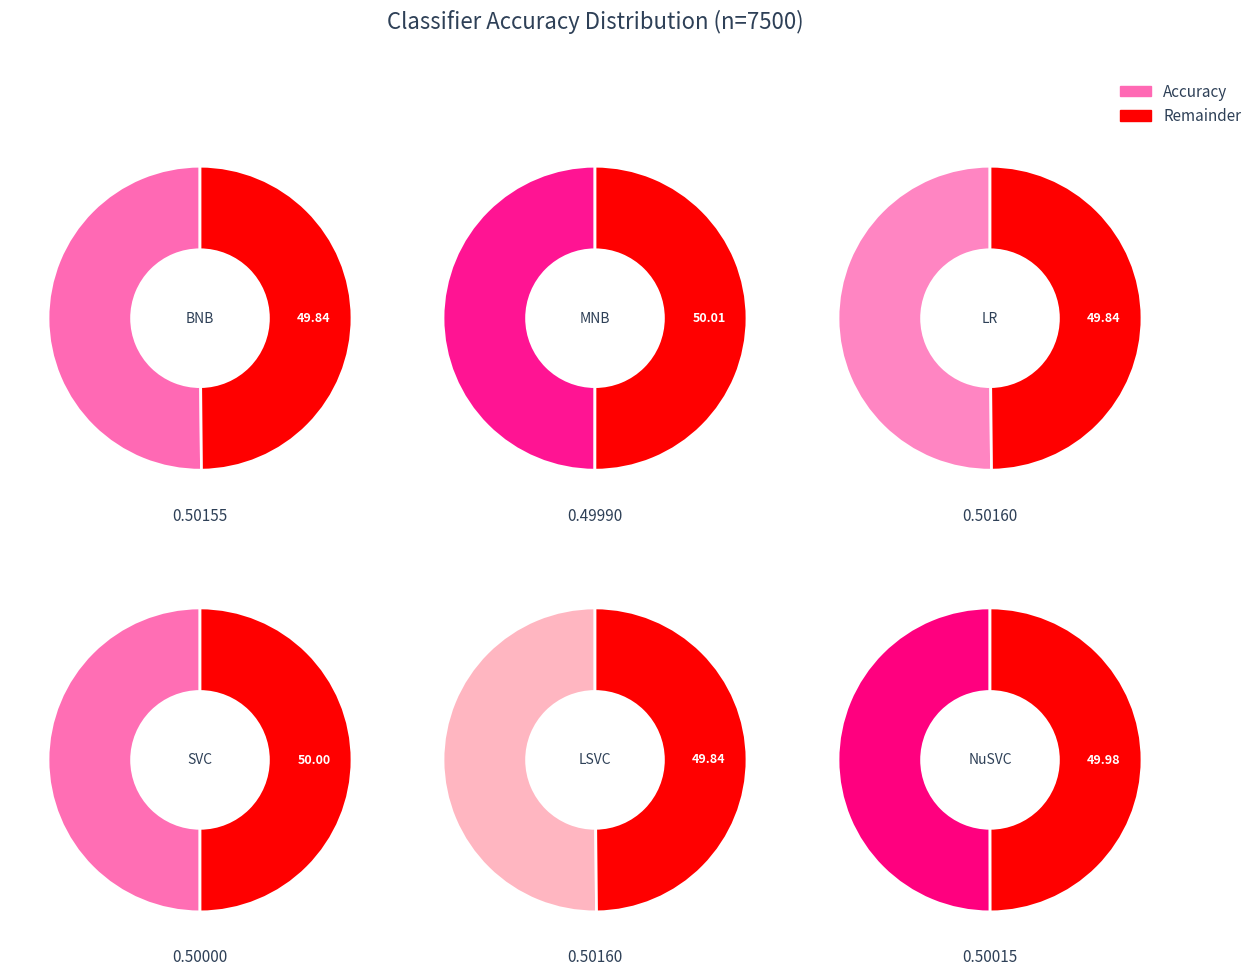

Rank the categories by value from highest to lowest.

LR, LSVC, BNB, NuSVC, SVC, MNB